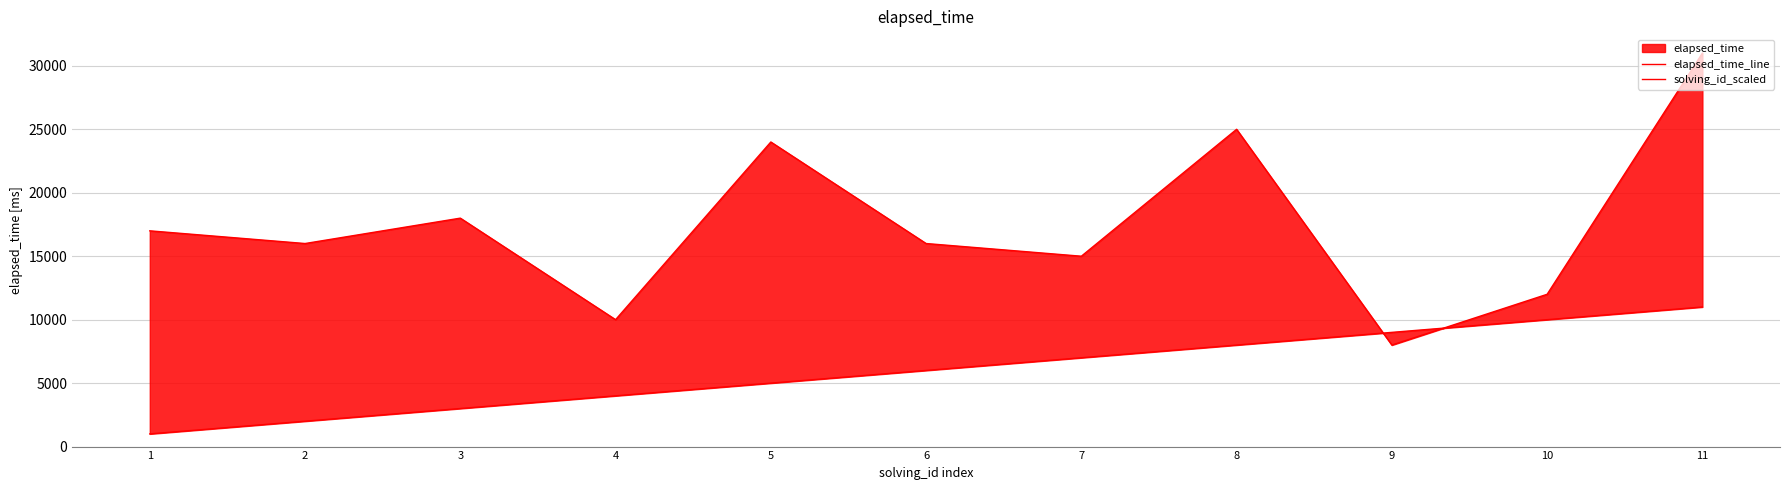

List the series in order of their peak value, highest first.

elapsed_time_line, solving_id_scaled